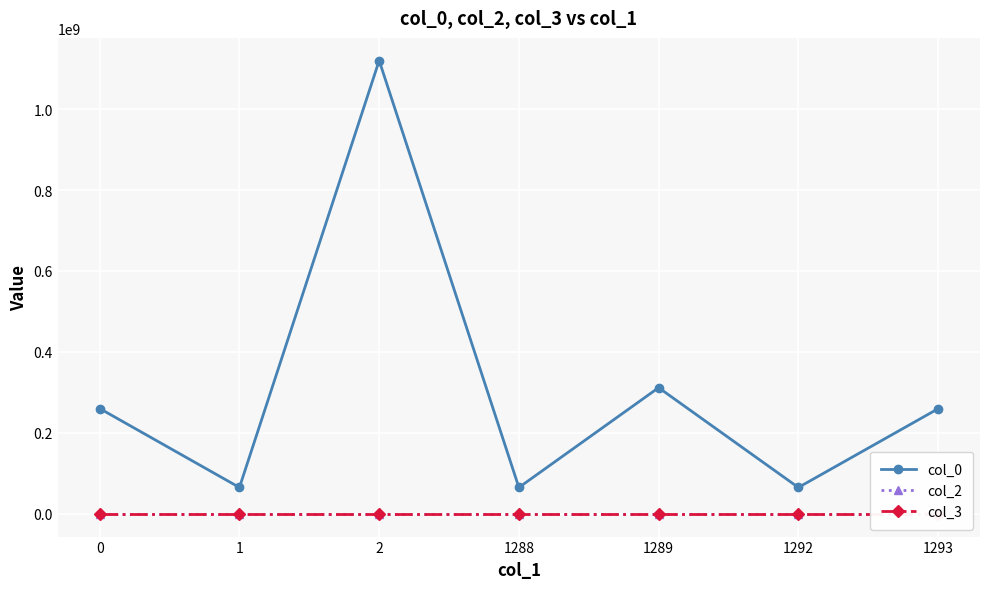

What is the maximum value for col_0?

1119699719